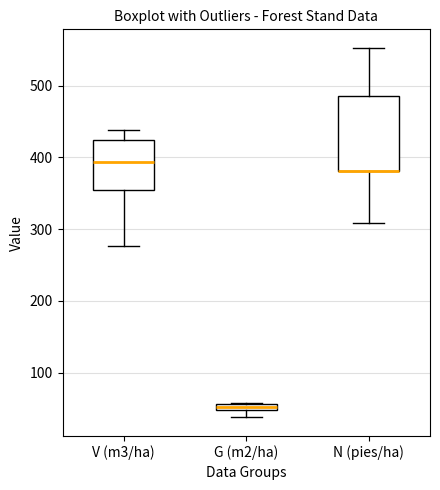

Where does the median line of the box for V (m3/ha) sit on the y-axis? The values are not printed on the chart, so give them approximately, as read against the axis.

390